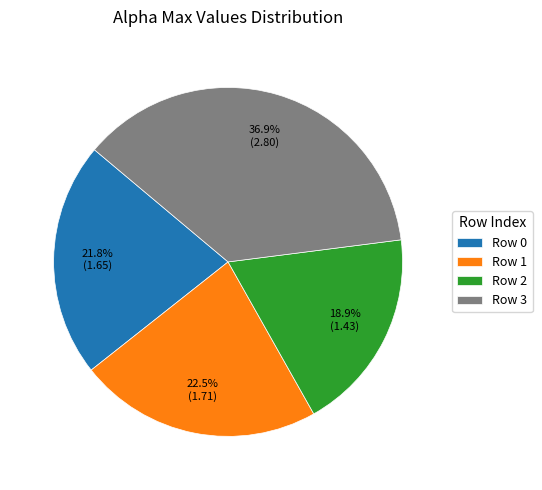

What percentage is NOT represented by Row 1?

77.5%